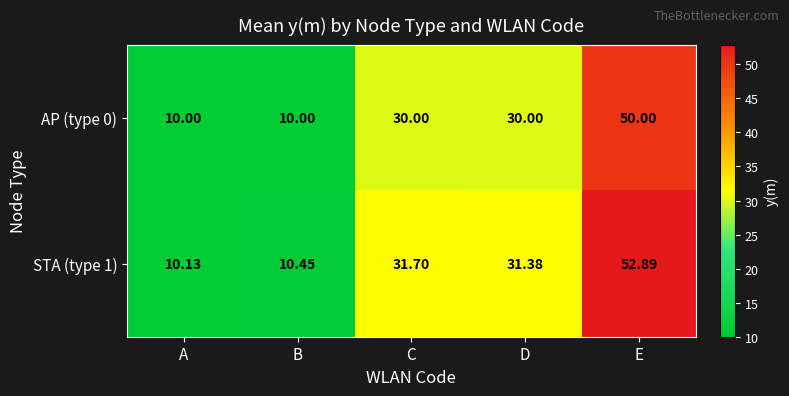

Which category has the lowest value in the STA (type 1) series?

A